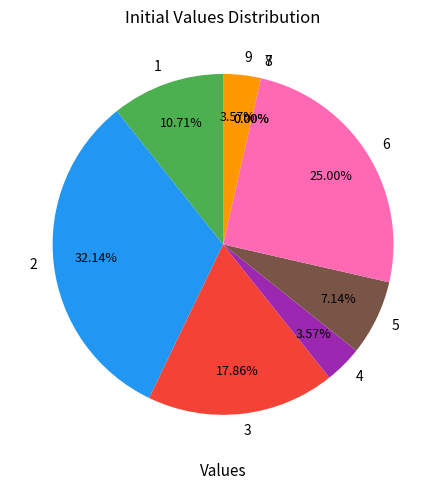

Count the number of slices in the pie.

9